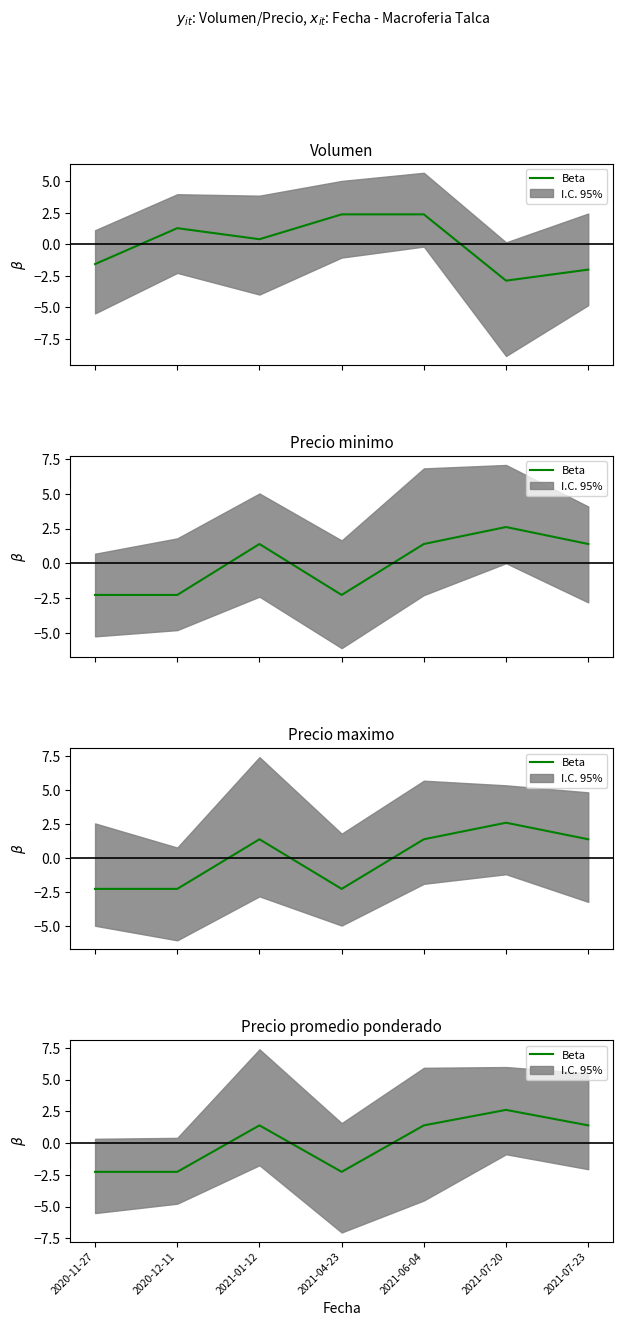

How many categories are shown in the chart?

7